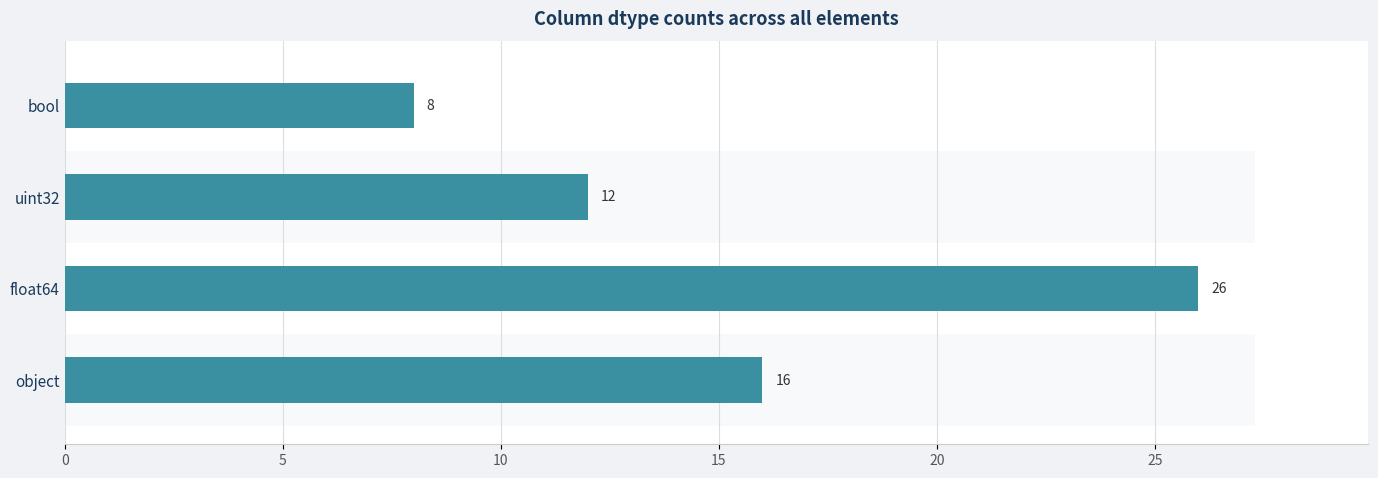

How many groups of bars are there?

4